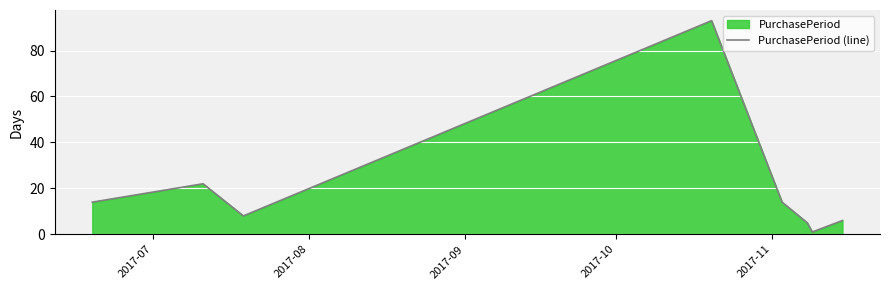

Reading left to right, extract all data points from this chart.

14	22	8	93	14	5	1	6